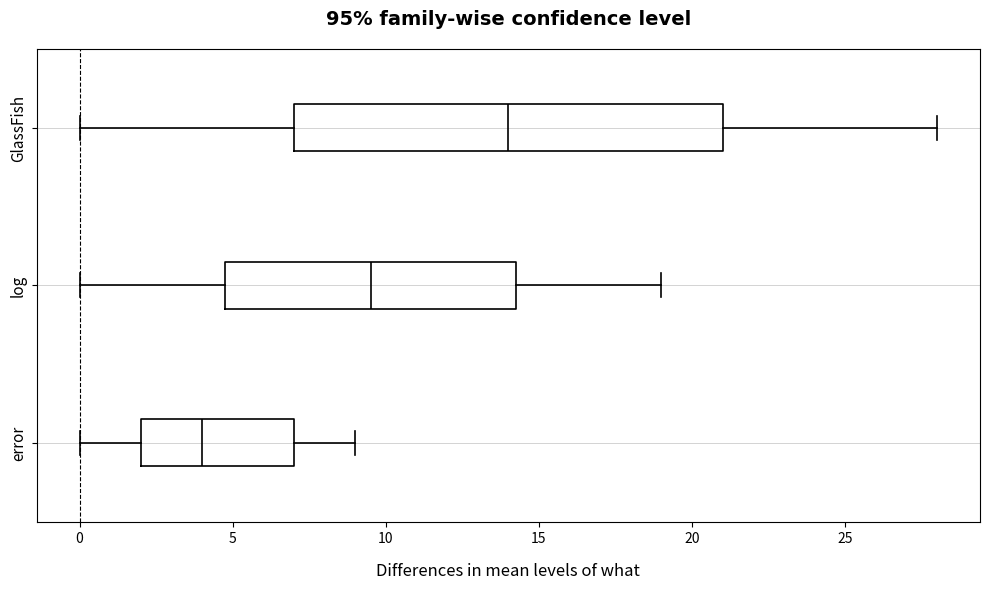

Which box's median line is the furthest to the right?

GlassFish